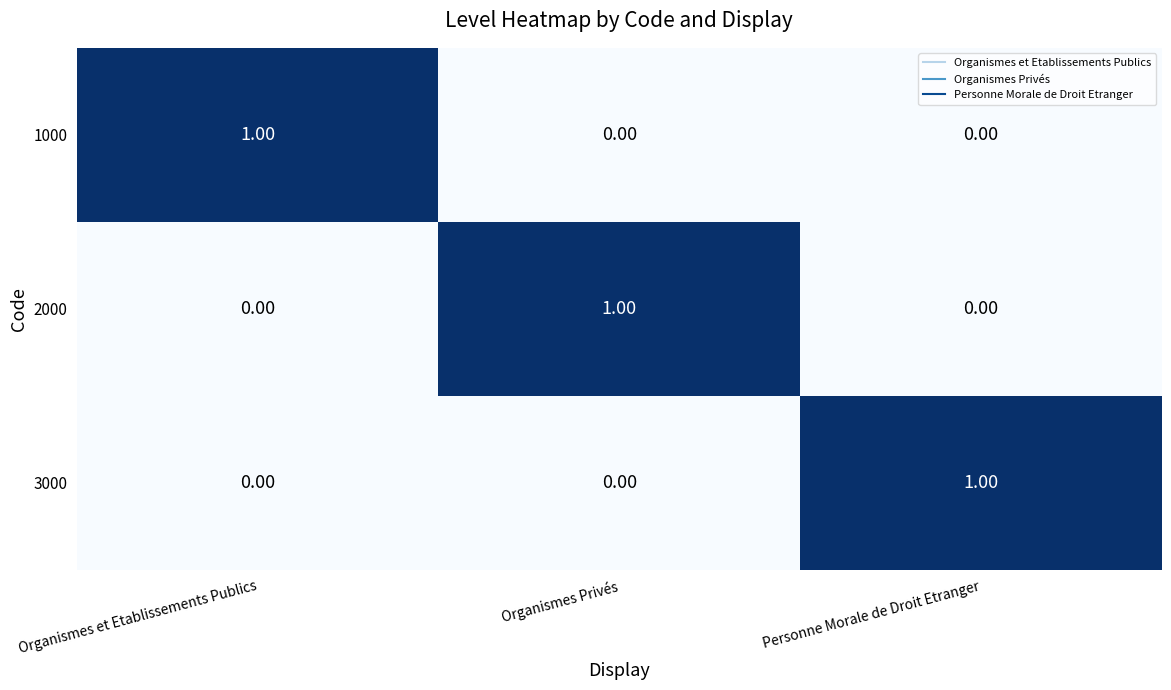

At how many categories does at least one series exceed 0?

3